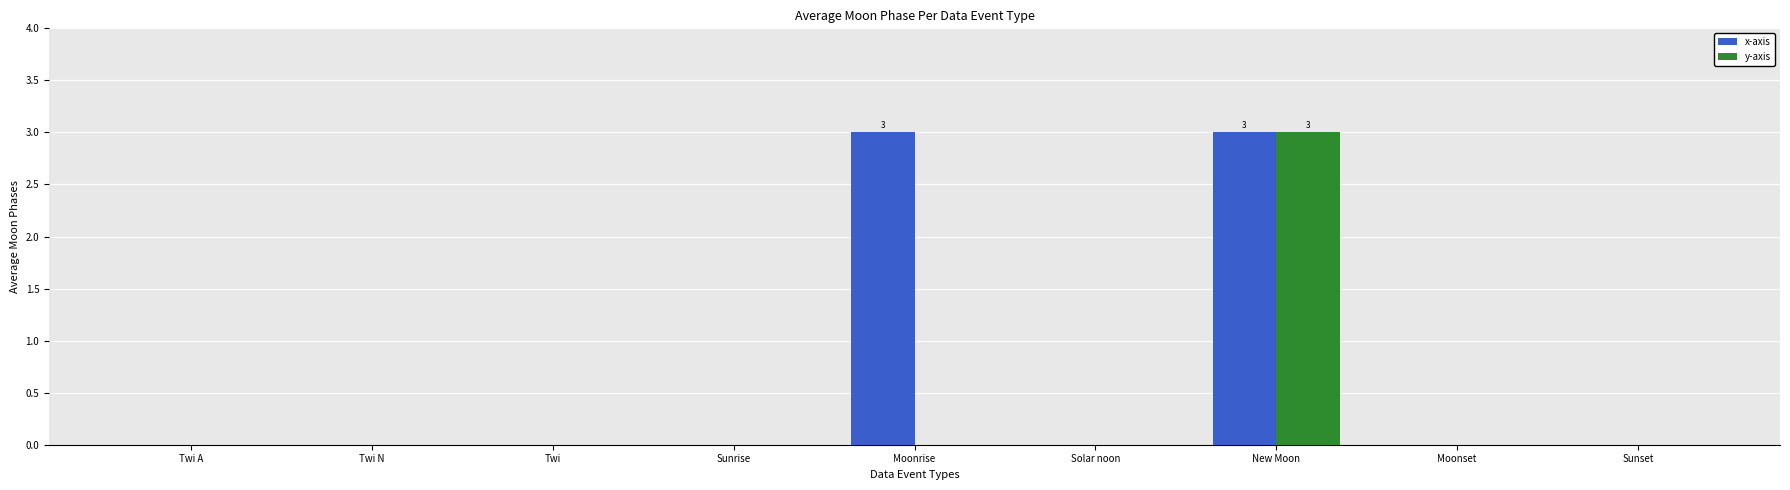

How many groups of bars are there?

9